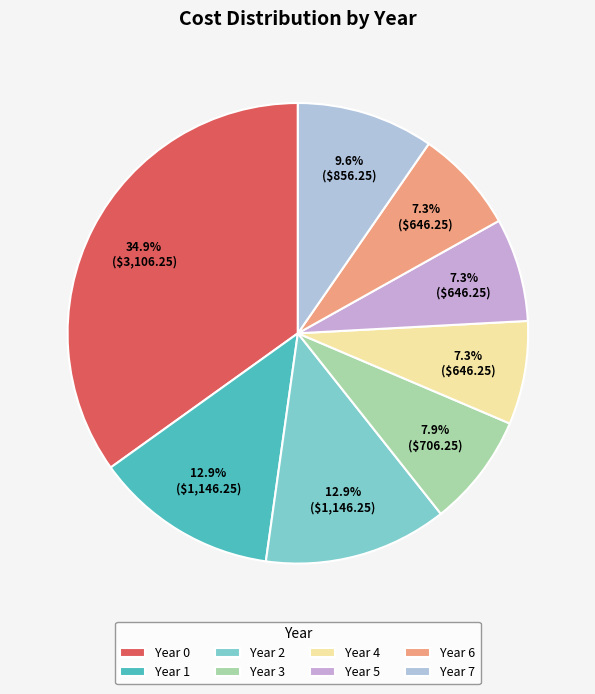

What is the change in value from Year 1 to Year 6?

-500.0